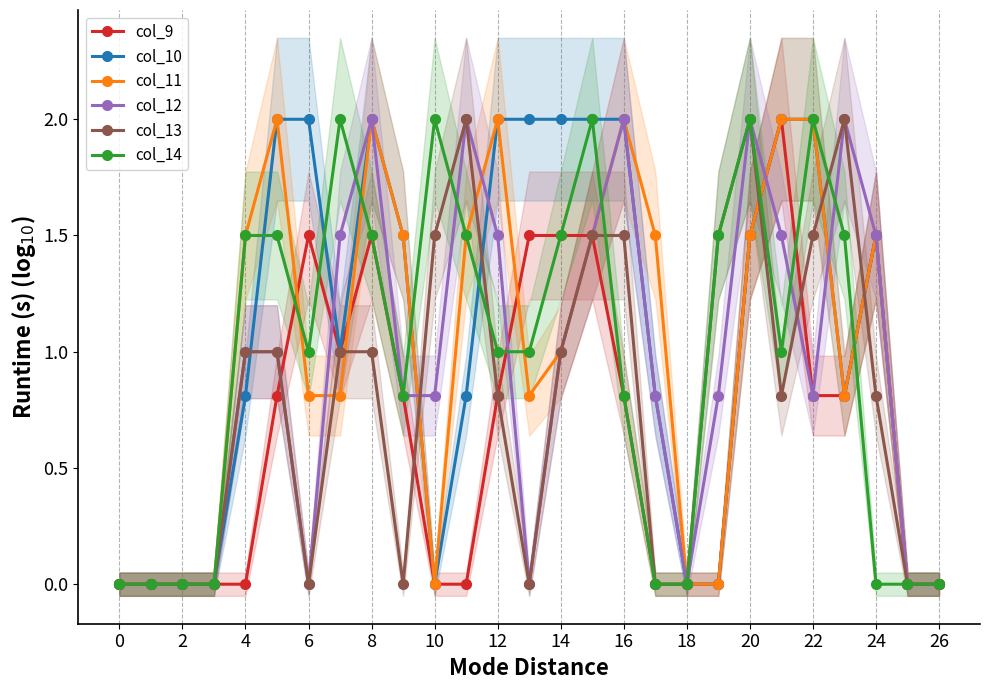

At how many categories does at least one series exceed 1?

20